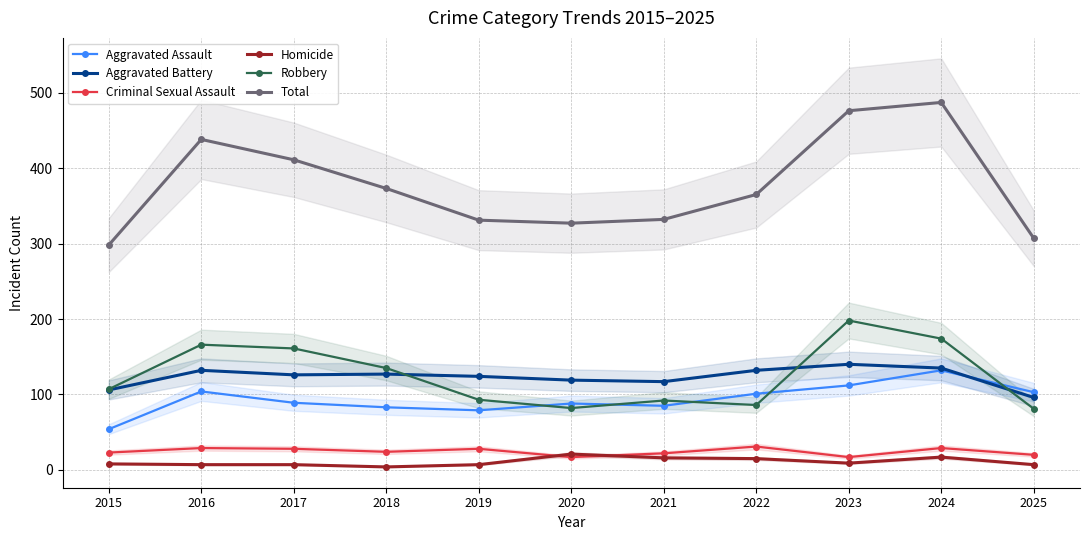

What is the sum of the Aggravated Battery values at 2024 and 2018?

262